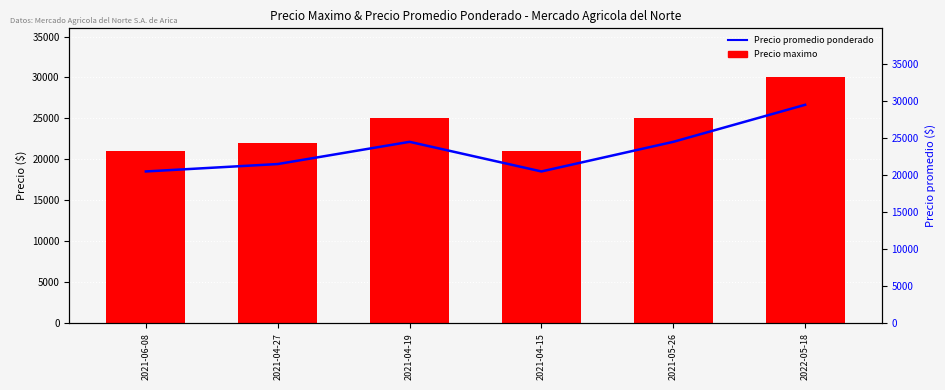

Rank the series at 2021-04-19 from lowest to highest value.

Precio promedio ponderado, Precio maximo